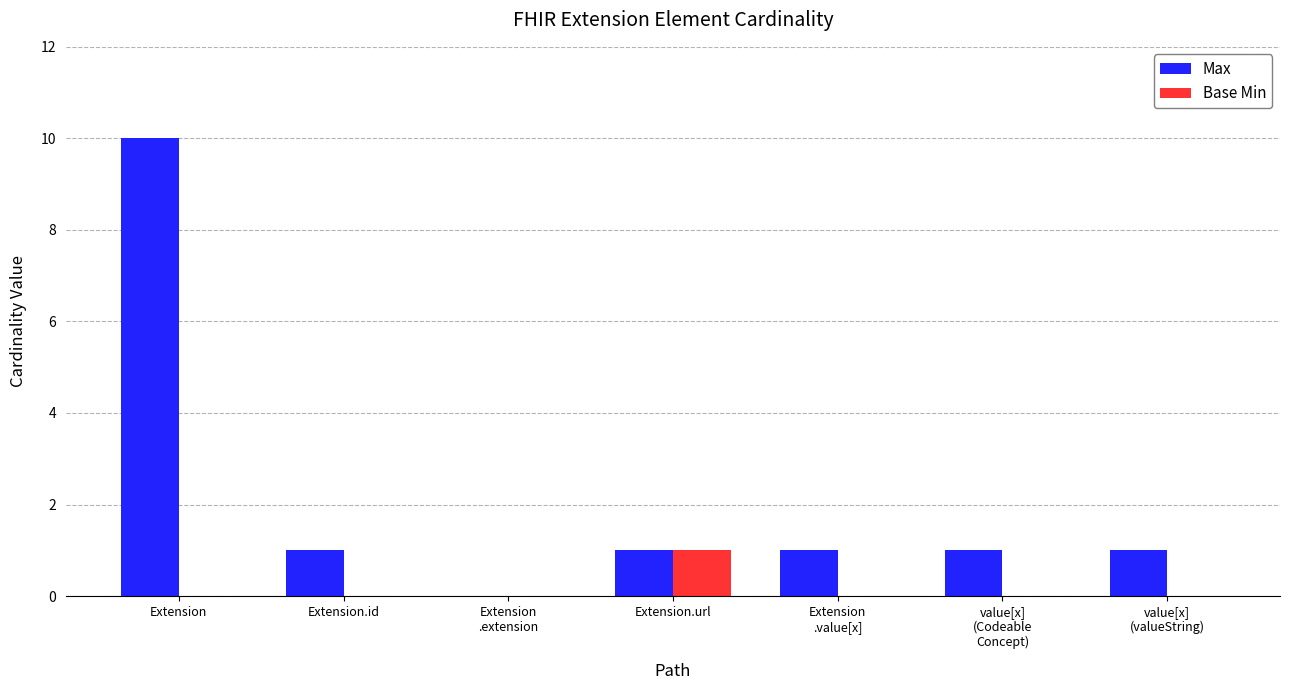

At which category does the chart reach its peak across all series?

Extension